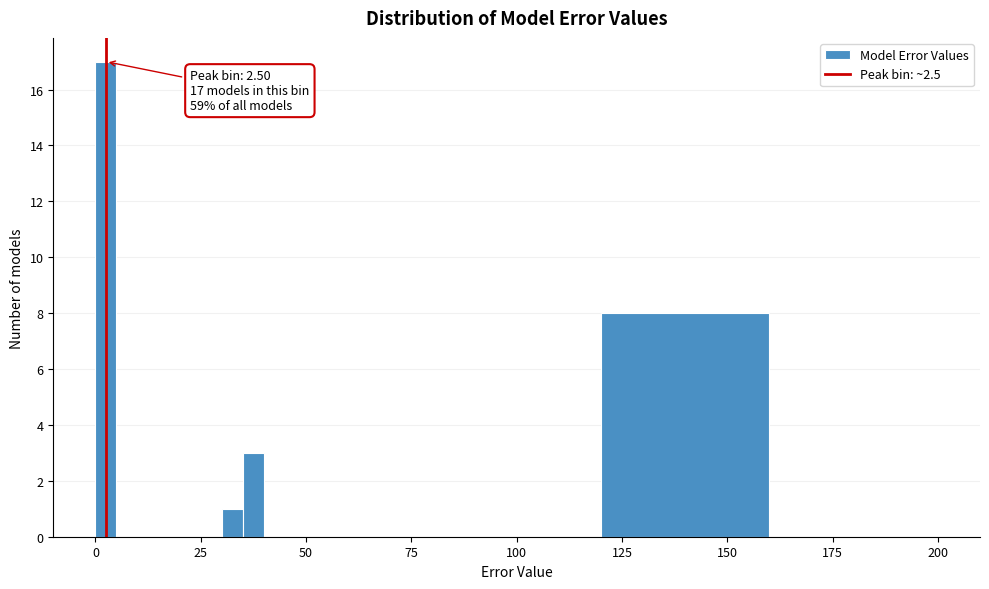

Read against the x-axis, roughly where is the centre of the tallest bar?

5